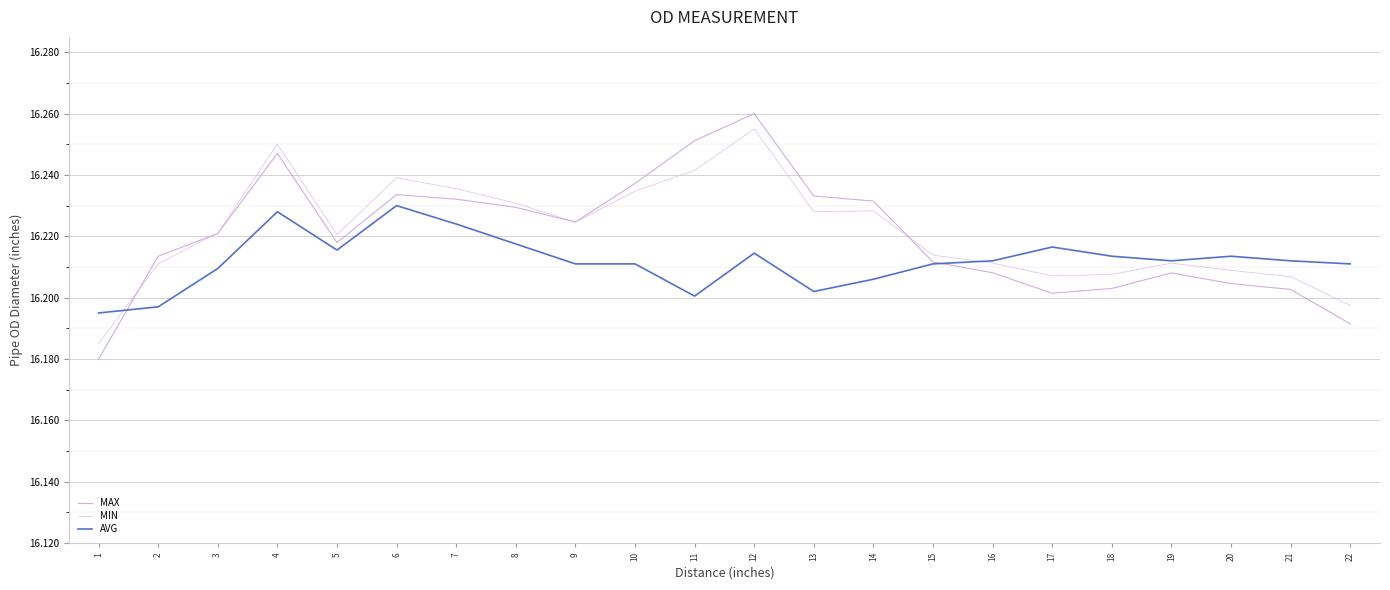

At which category does MIN reach its first local peak?

4